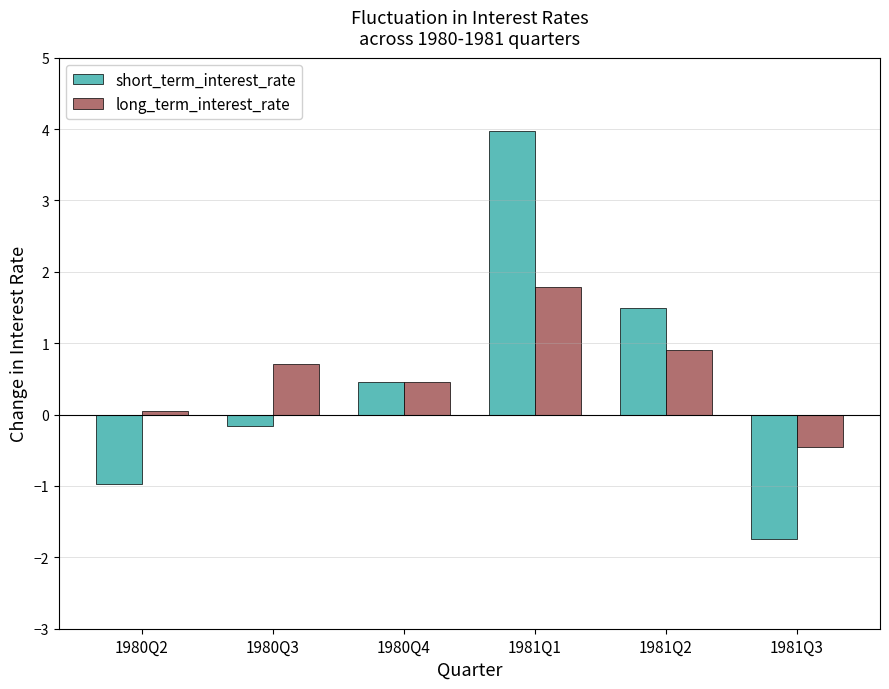

Rank the series by their maximum value, from lowest to highest.

long_term_interest_rate, short_term_interest_rate